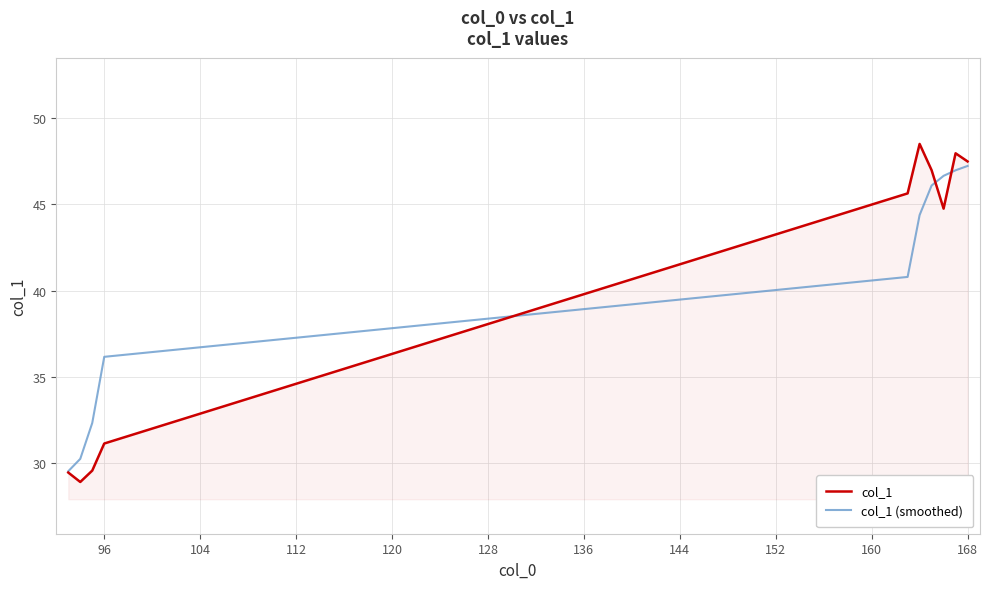

True or false: col_1 and col_1 (smoothed) cross at least once.

True